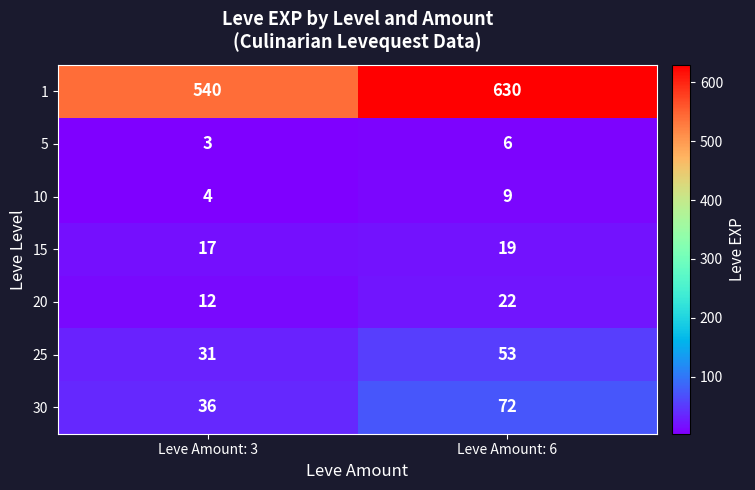

Reading left to right, transcribe all the data shown in this chart.

1: Leve Amount: 3=540	Leve Amount: 6=630
5: Leve Amount: 3=3	Leve Amount: 6=6
10: Leve Amount: 3=4	Leve Amount: 6=9
15: Leve Amount: 3=17	Leve Amount: 6=19
20: Leve Amount: 3=12	Leve Amount: 6=22
25: Leve Amount: 3=31	Leve Amount: 6=53
30: Leve Amount: 3=36	Leve Amount: 6=72